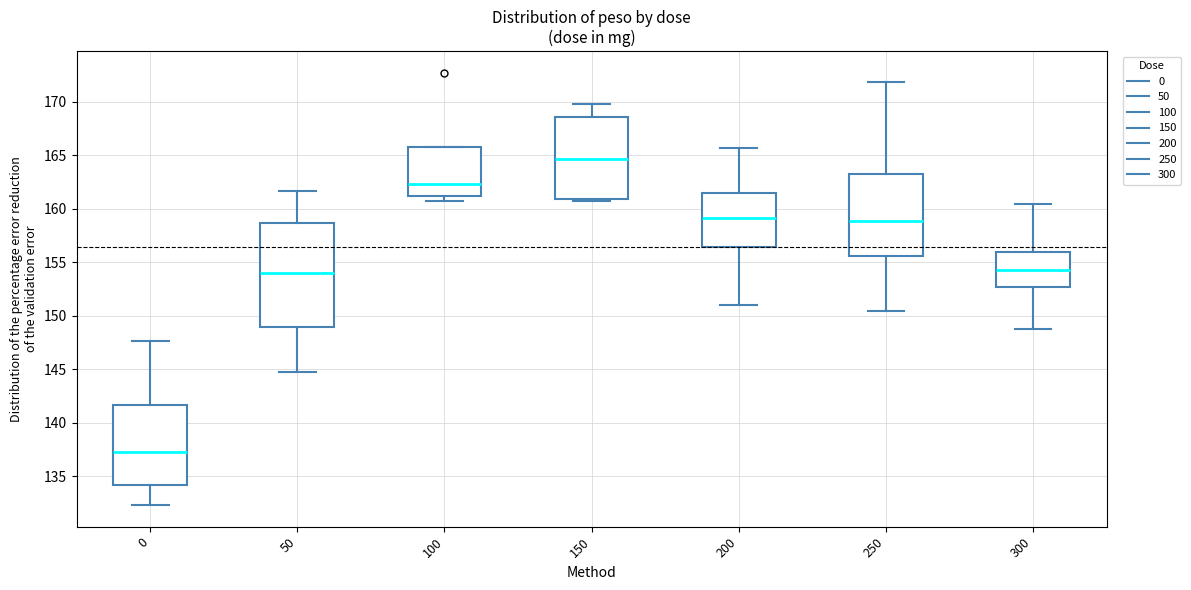

Reading left to right, read every box against the y-axis: the position of its median line, the range the box covers, and the ends of its whiskers. The values are not printed on the chart, so give them approximately, as read against the axis.

0: median 137.5, box 134.0 to 141.5, whiskers 132.5 to 147.5
50: median 154.0, box 149.0 to 158.5, whiskers 144.5 to 161.5
100: median 162.5, box 161.0 to 165.5, whiskers 160.5 to 165.5
150: median 164.5, box 161.0 to 168.5, whiskers 160.5 to 170.0
200: median 159.0, box 156.5 to 161.5, whiskers 151.0 to 165.5
250: median 159.0, box 155.5 to 163.5, whiskers 150.5 to 172.0
300: median 154.5, box 152.5 to 156.0, whiskers 149.0 to 160.5